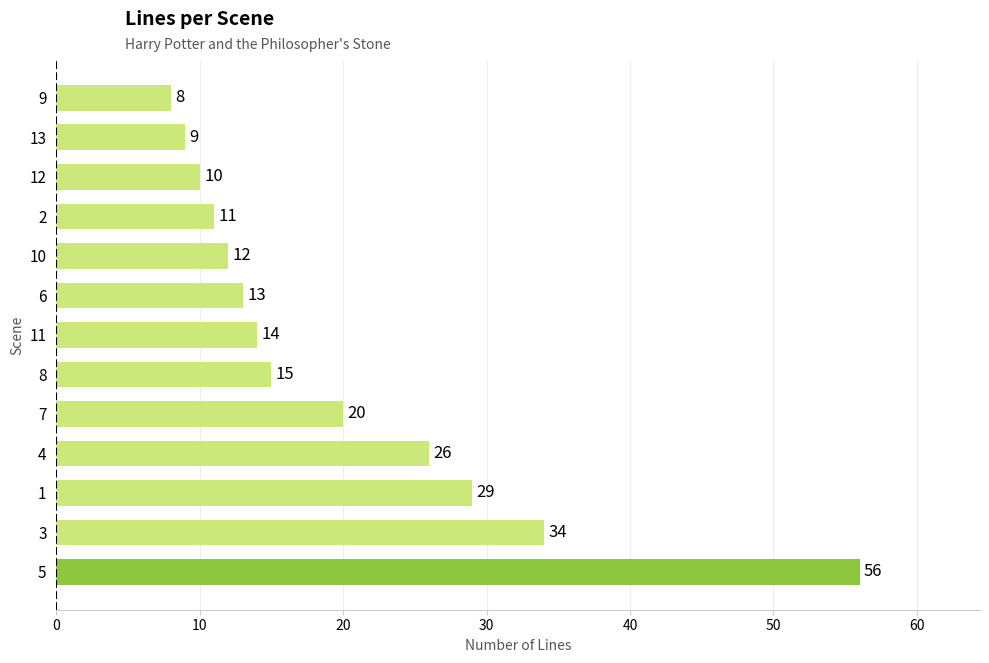

What is the greatest value displayed?

56